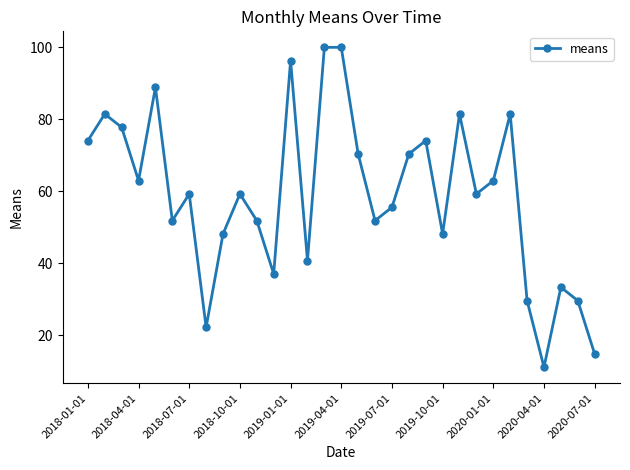

What is the difference between the second highest and second lowest values?

85.2